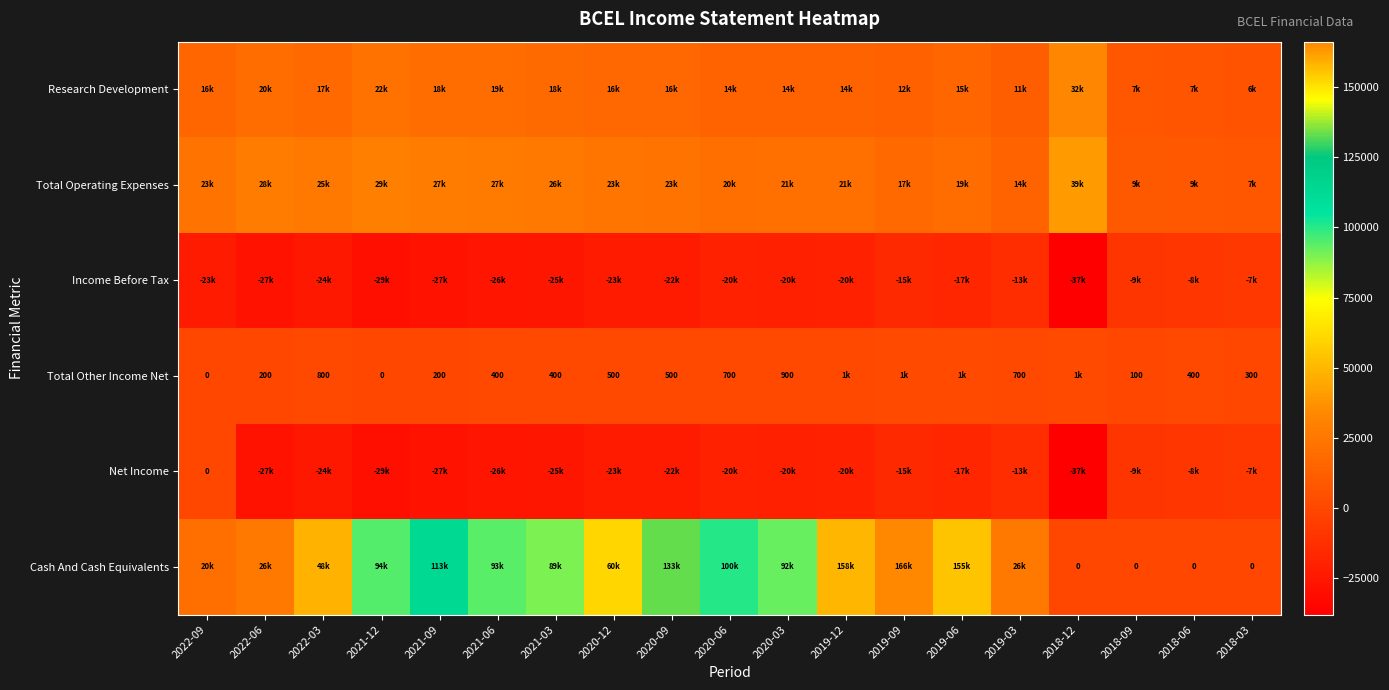

Is it true that Total Operating Expenses equals 16992 at 2021-06?

False